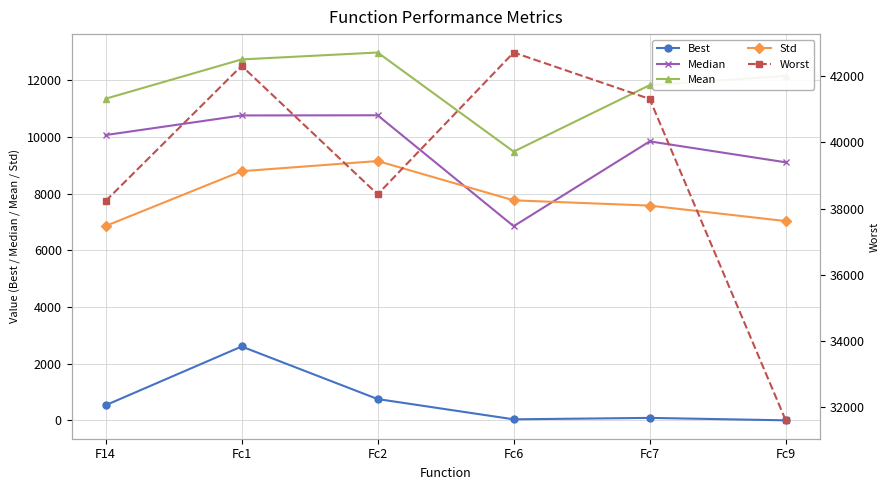

How many values in the Std series exceed 7766?

3